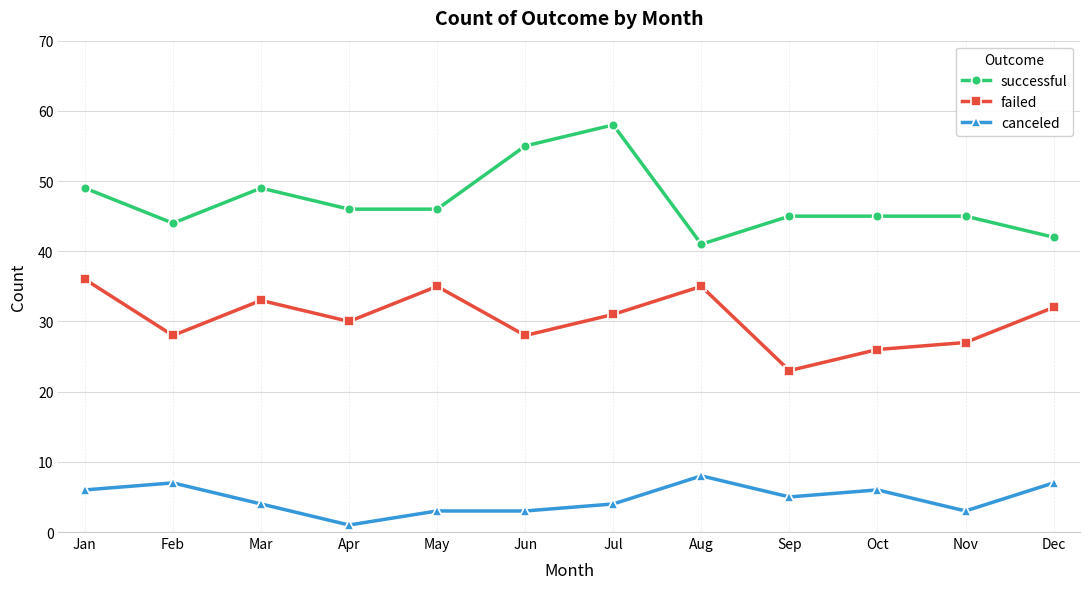

Rank the series by their average value, from highest to lowest.

successful, failed, canceled